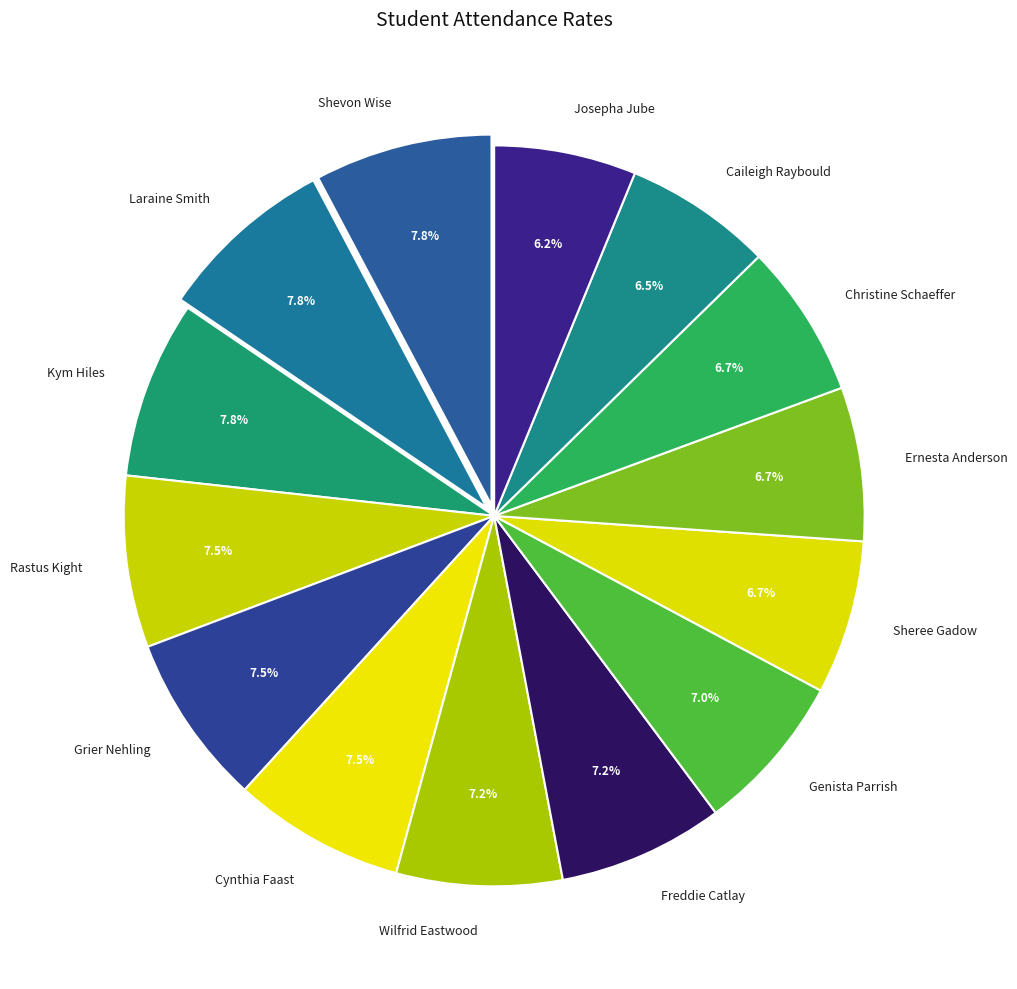

What percentage is the Freddie Catlay slice, to the nearest percent?

7%